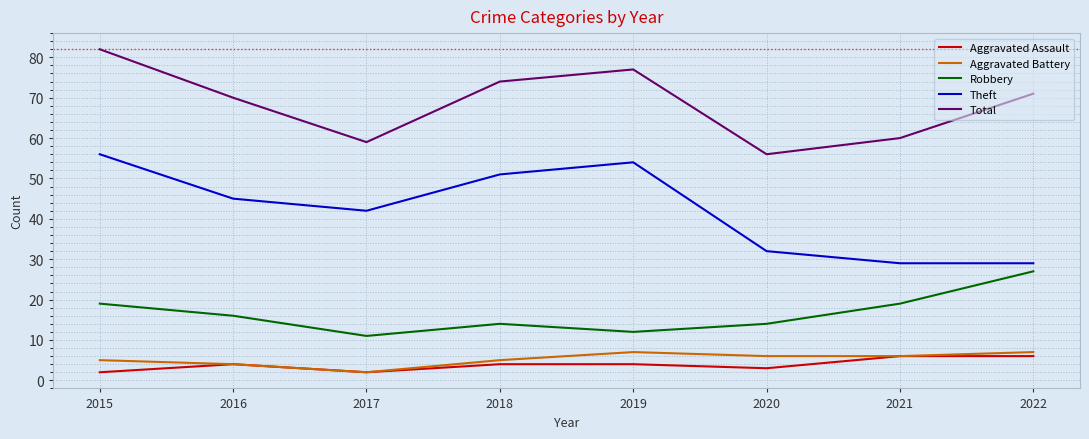

What is the difference between the highest and lowest values at 2018?

70